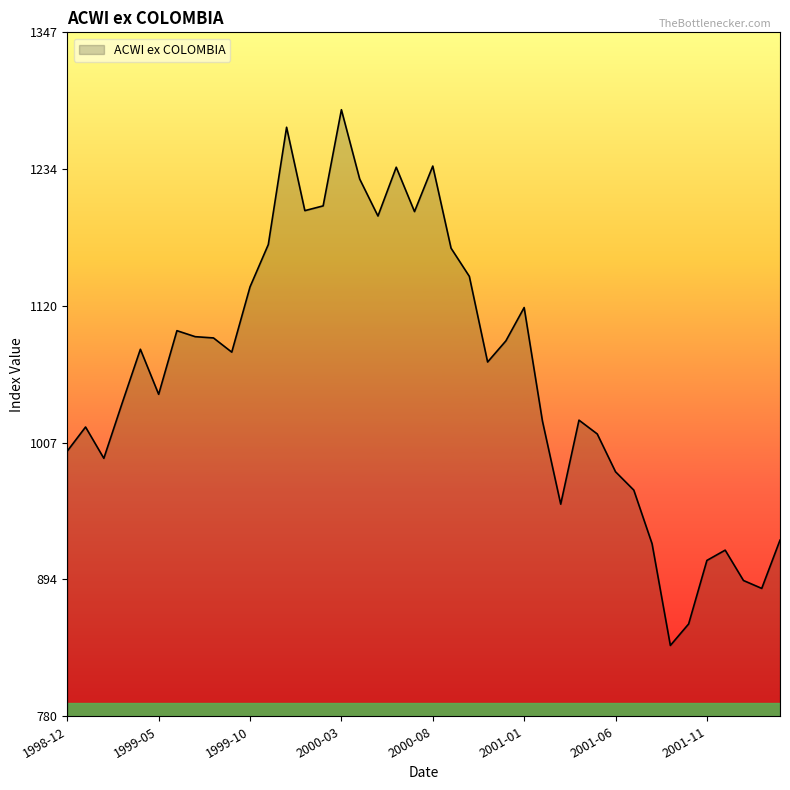

What is the difference between the maximum and minimum values?

444.1